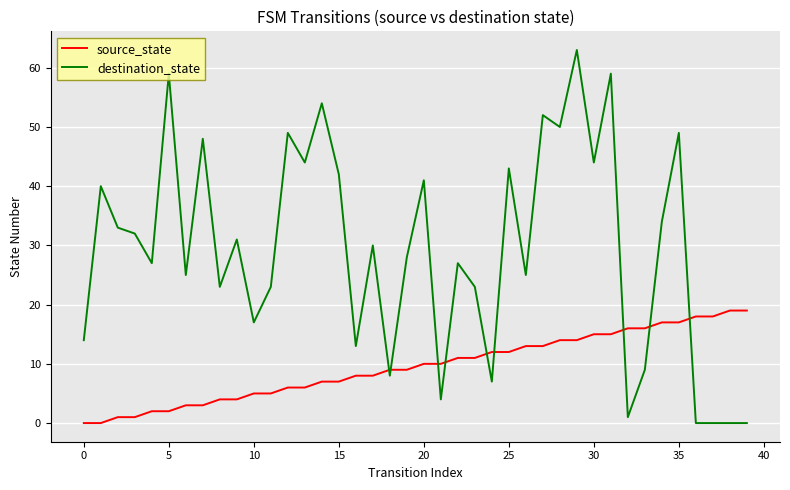

Which series has the largest range (max minus min)?

destination_state